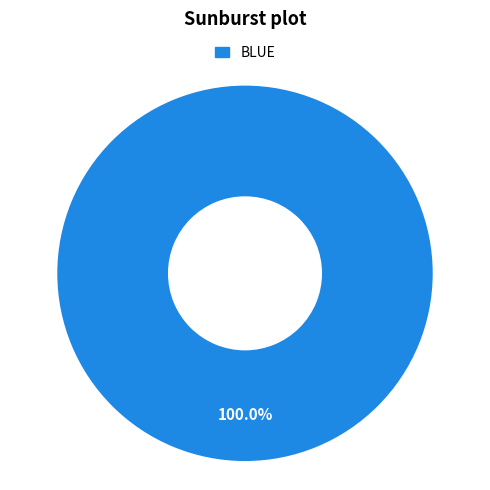

Is there any slice that represents more than half of the pie?

Yes